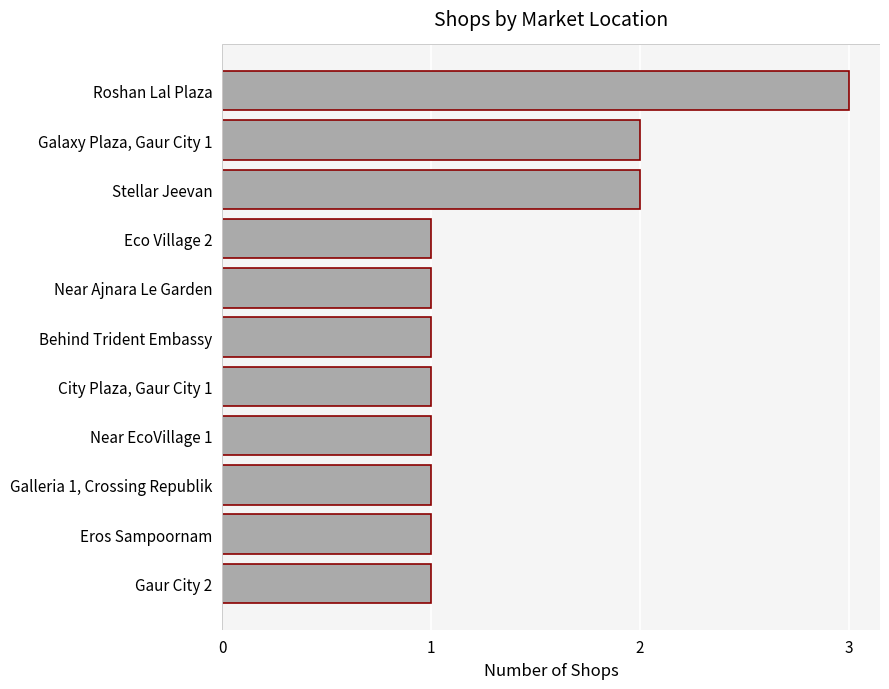

Count the values in the range 1 to 2.

10